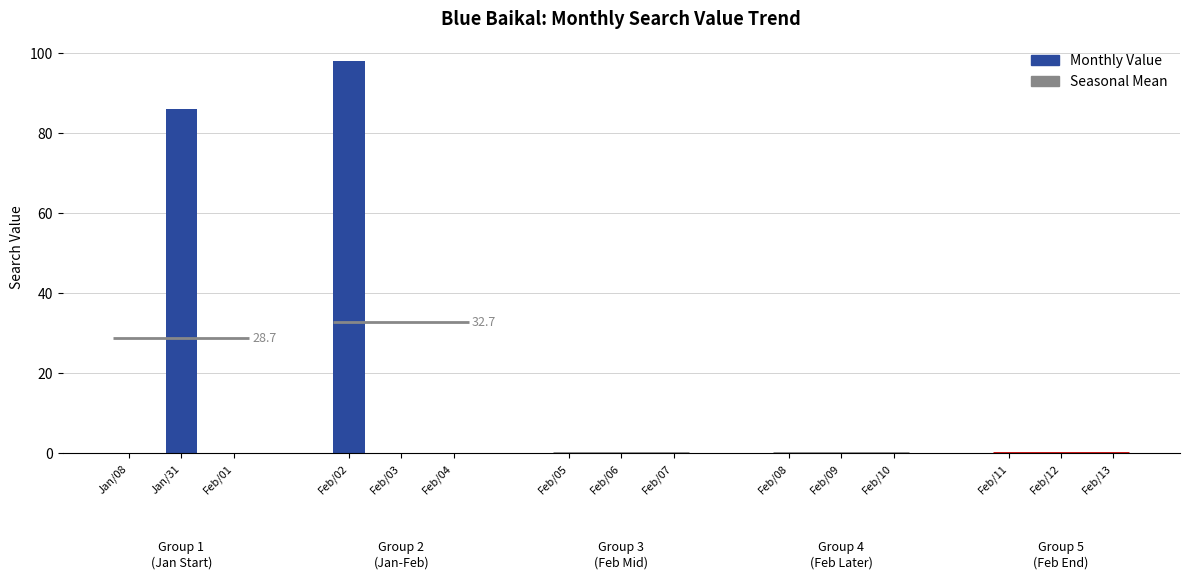

The value at 2015/02/10 is -67. True or false?

False